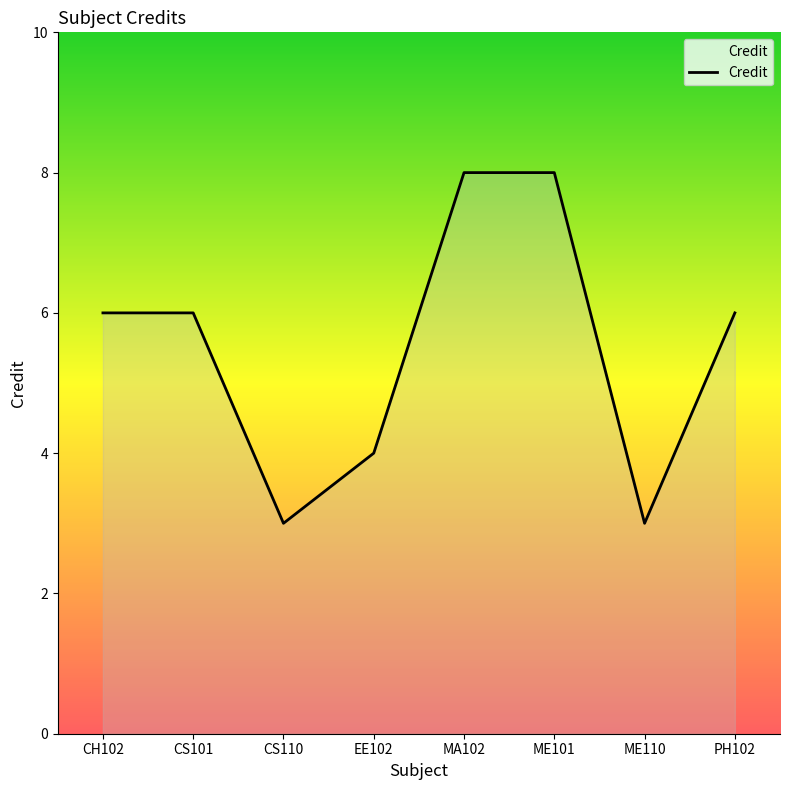

Is it true that the value at PH102 is 6?

True